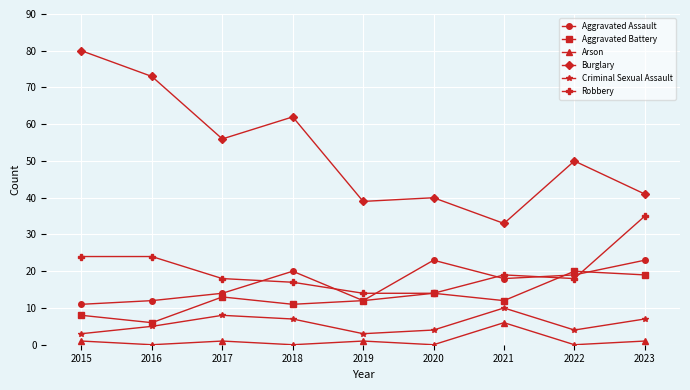

Which series has the largest total across all categories?

Burglary